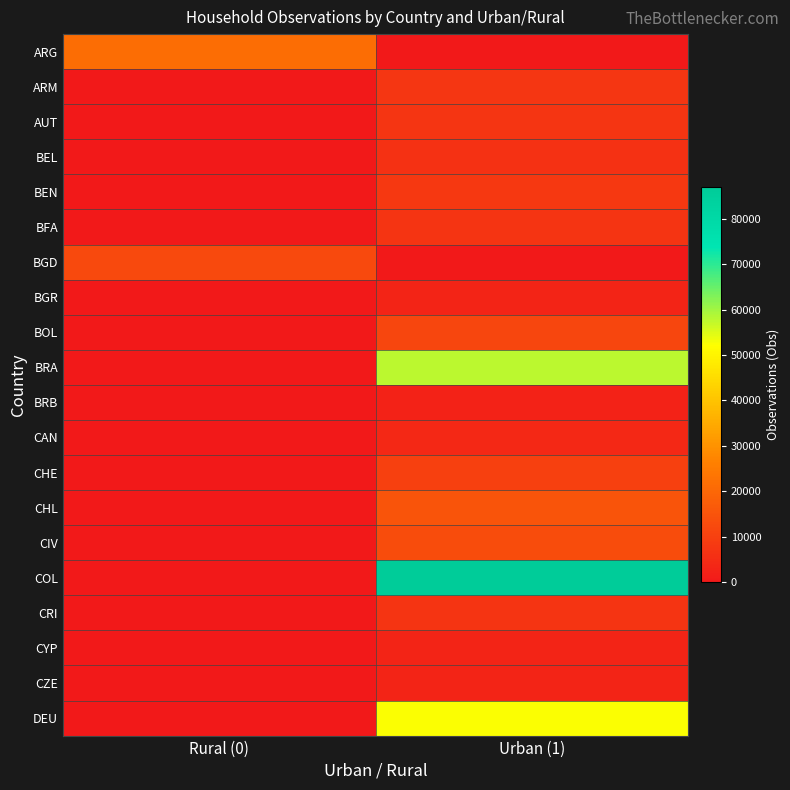

Reading right to left, what are all the values shown in this chart?

ARG: Urban (1)=0	Rural (0)=21539
ARM: Urban (1)=7776	Rural (0)=0
AUT: Urban (1)=7162	Rural (0)=0
BEL: Urban (1)=6135	Rural (0)=0
BEN: Urban (1)=8012	Rural (0)=0
BFA: Urban (1)=7010	Rural (0)=0
BGD: Urban (1)=0	Rural (0)=12240
BGR: Urban (1)=2966	Rural (0)=0
BOL: Urban (1)=11859	Rural (0)=0
BRA: Urban (1)=57889	Rural (0)=0
BRB: Urban (1)=2434	Rural (0)=0
CAN: Urban (1)=4012	Rural (0)=0
CHE: Urban (1)=9955	Rural (0)=0
CHL: Urban (1)=15237	Rural (0)=0
CIV: Urban (1)=12992	Rural (0)=0
COL: Urban (1)=86866	Rural (0)=0
CRI: Urban (1)=7046	Rural (0)=0
CYP: Urban (1)=2876	Rural (0)=0
CZE: Urban (1)=2929	Rural (0)=0
DEU: Urban (1)=52412	Rural (0)=0